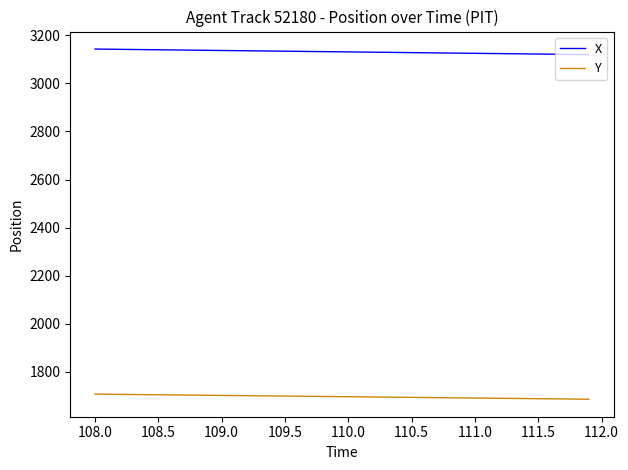

True or false: Y and X intersect in this chart.

False